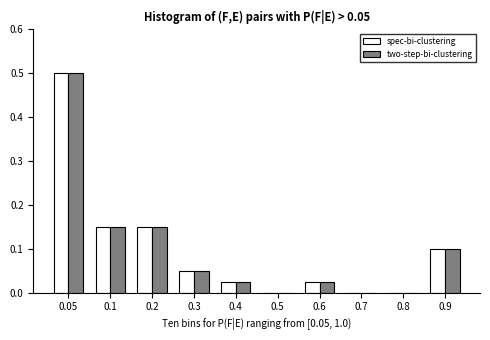

Which label corresponds to the largest value in the chart?

0.05